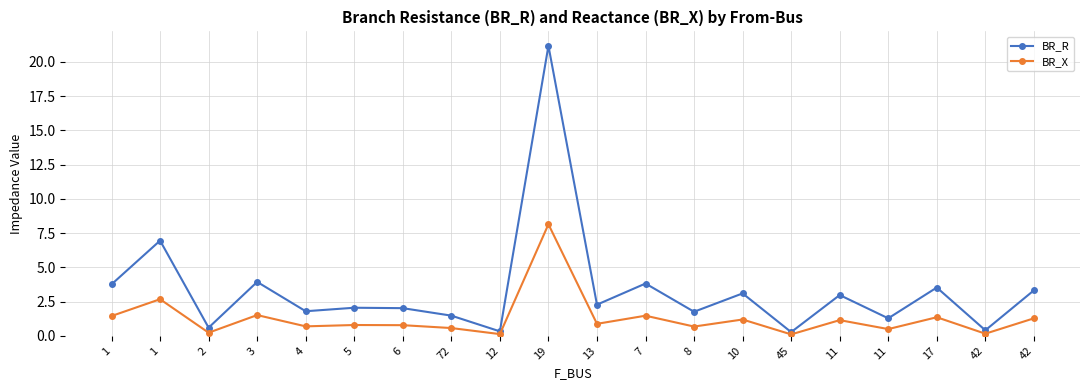

What is the value of the BR_R point at the 13th from the left?

1.8